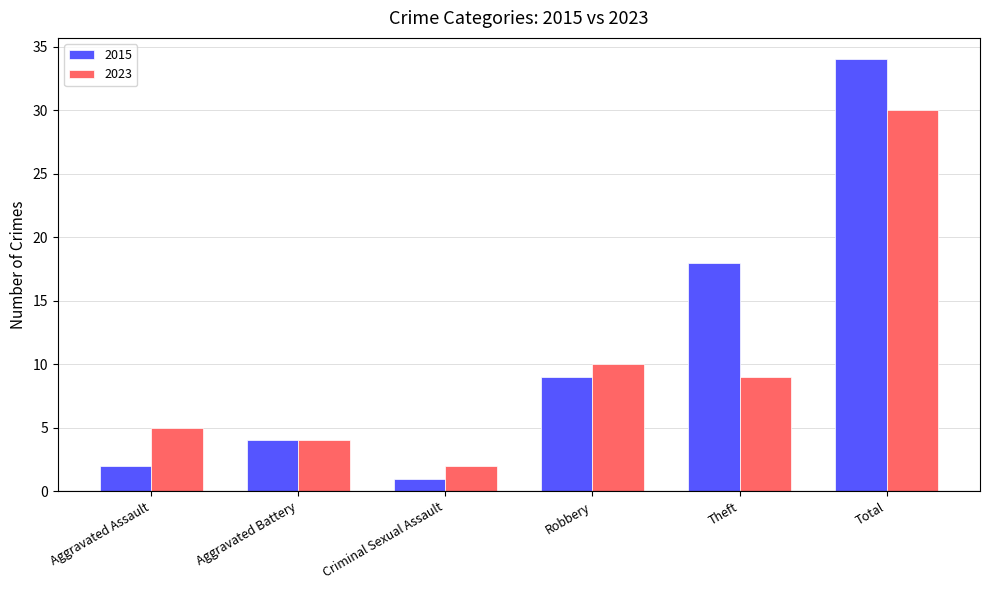

What are all the series names shown in the legend?

2015, 2023